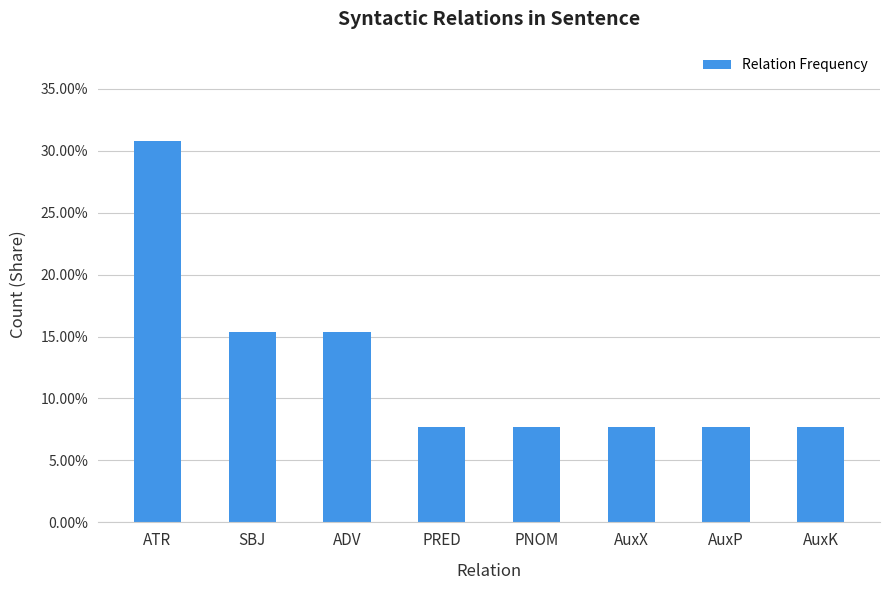

Reading left to right, extract all data points from this chart.

0.3	0.2	0.2	0.1	0.1	0.1	0.1	0.1